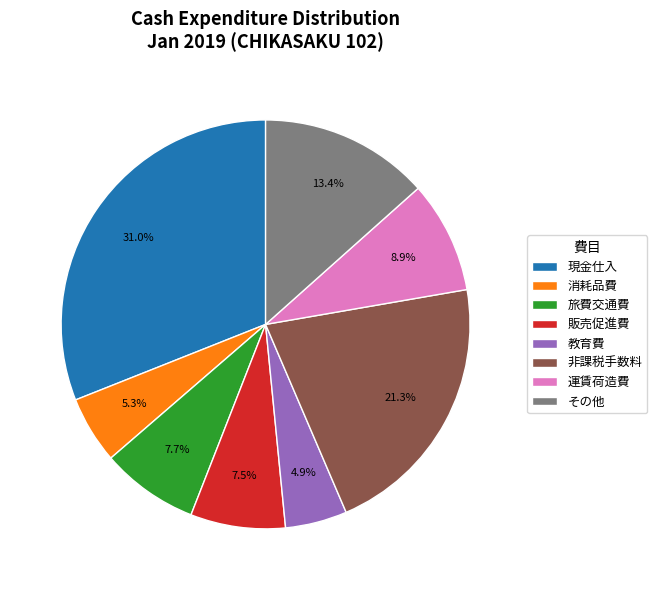

Does any single category account for the majority?

No